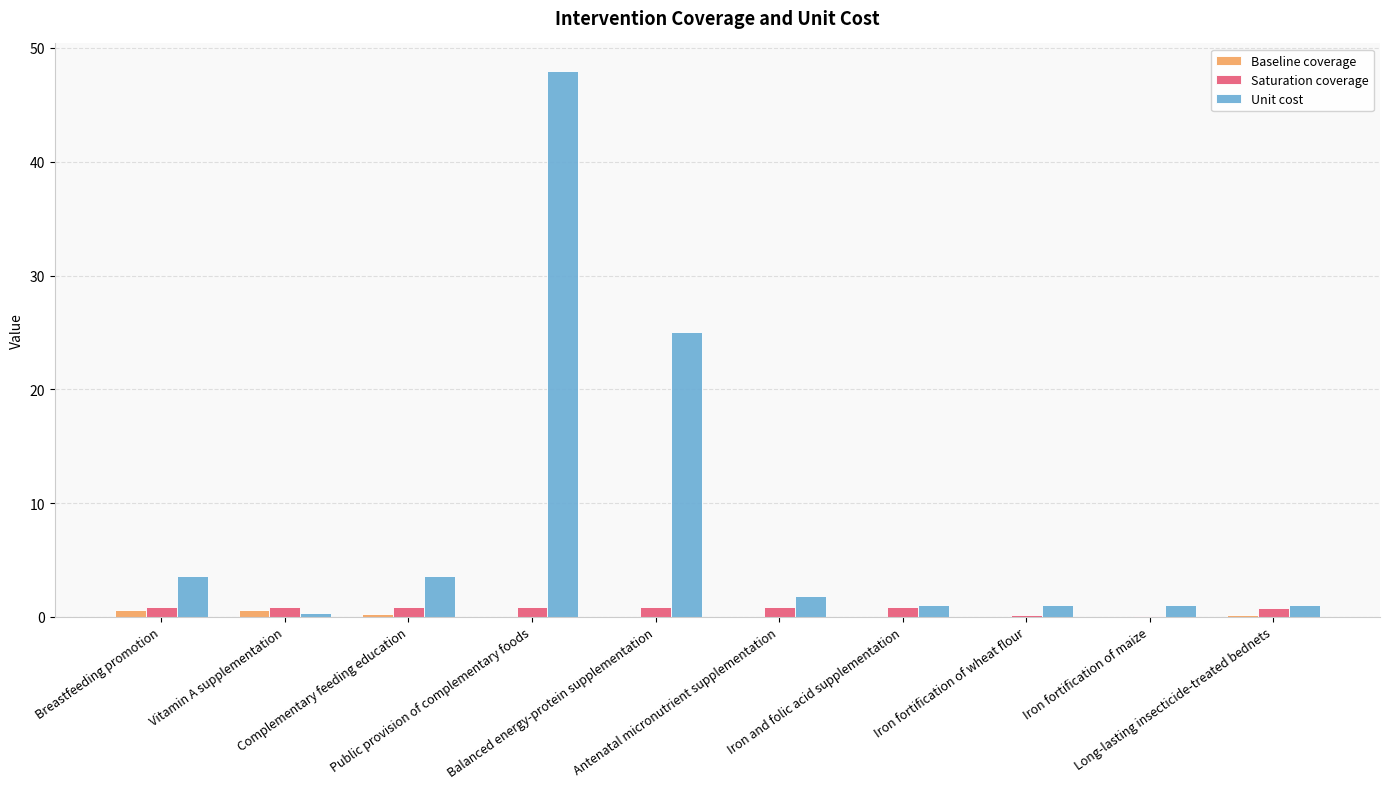

What is the maximum value for Unit cost?

48.0